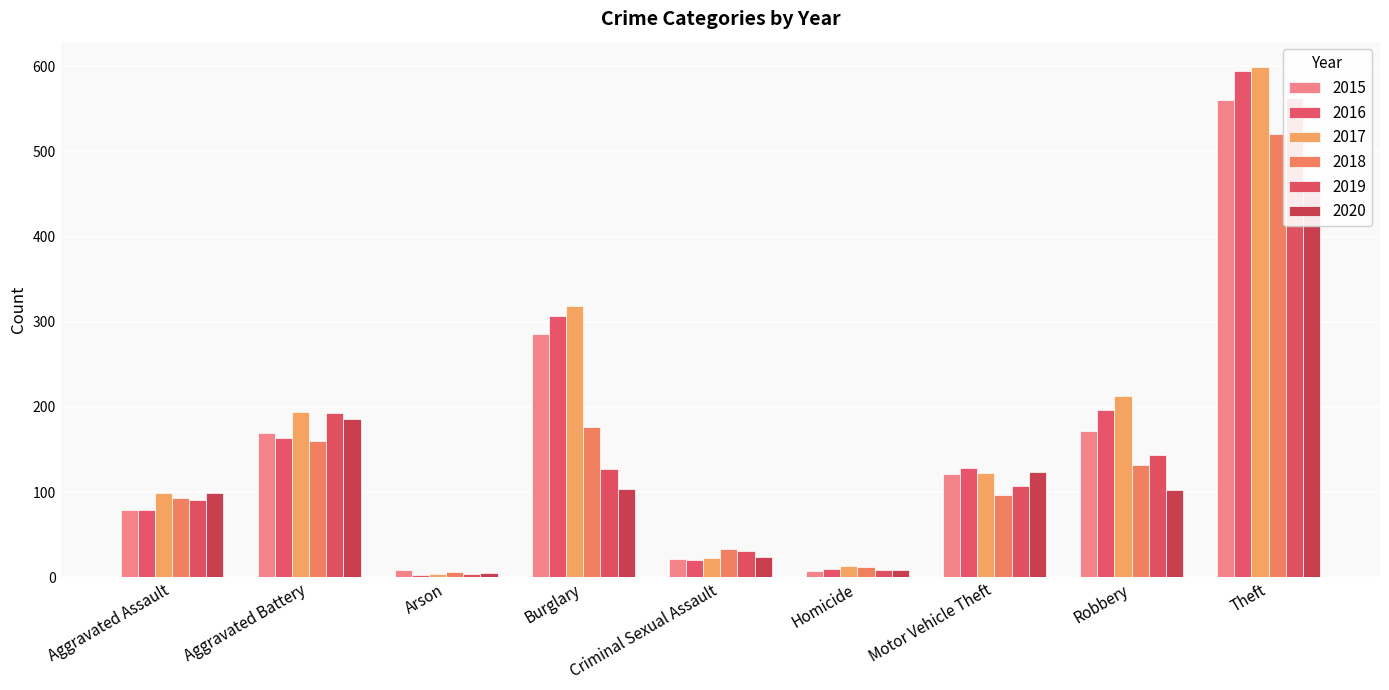

Reading left to right, extract all data points from this chart.

2015: 79	169	8	286	21	7	121	172	561
2016: 79	164	3	307	20	10	128	196	594
2017: 99	194	4	318	23	13	122	213	599
2018: 93	160	6	176	33	12	96	132	521
2019: 91	193	4	127	31	8	107	143	563
2020: 99	186	5	104	24	9	123	102	452